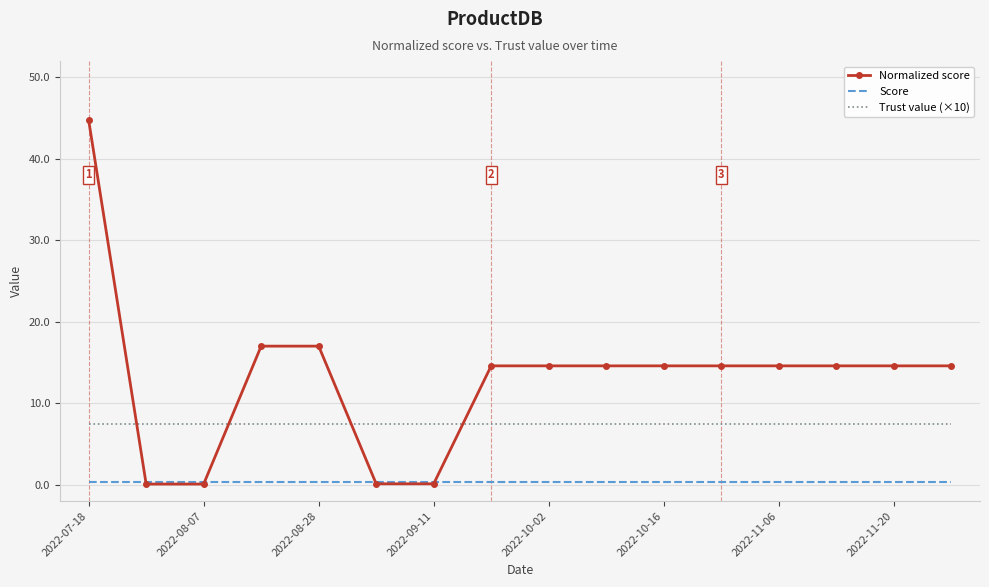

What are all the series names shown in the legend?

Normalized score, Score, Trust value (×10)